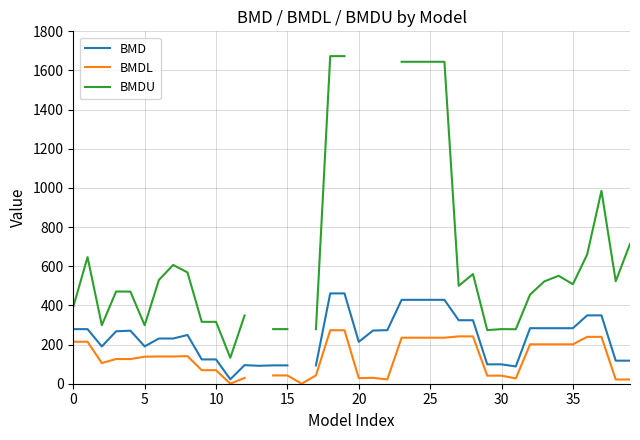

What is the difference between the highest and lowest values at 39?

692.0